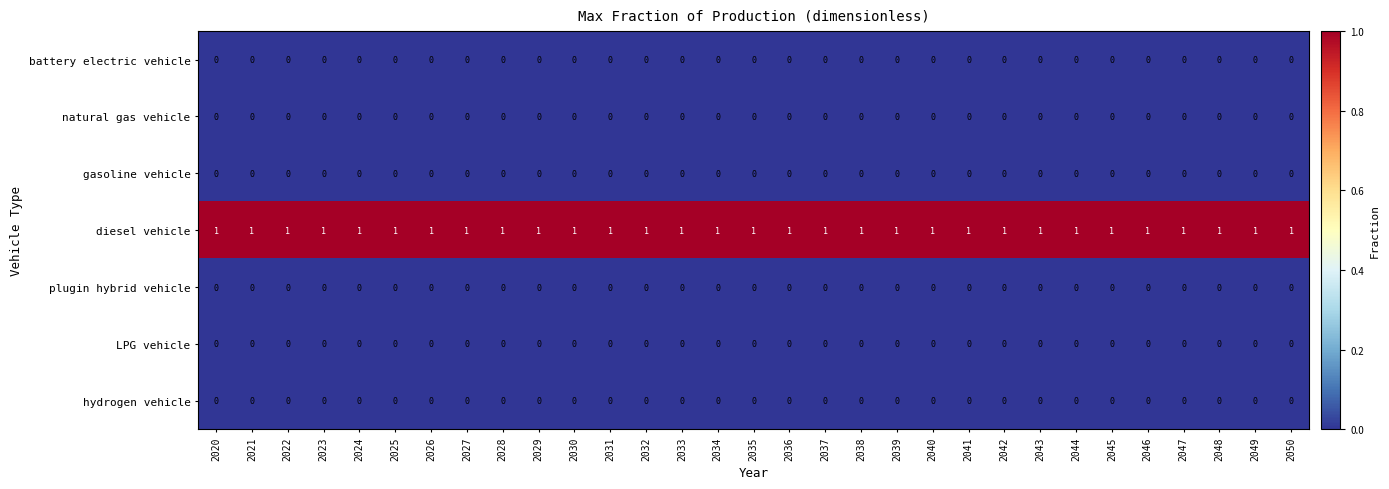

What is the maximum value shown in the chart?

1